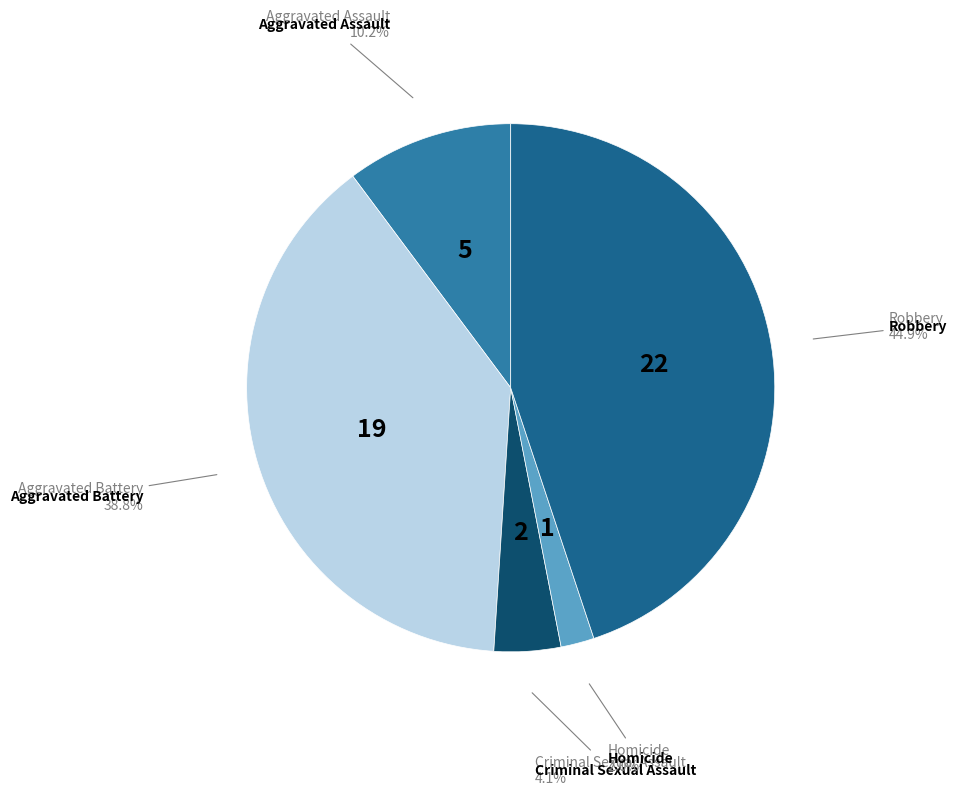

Which slice is the largest?

Robbery